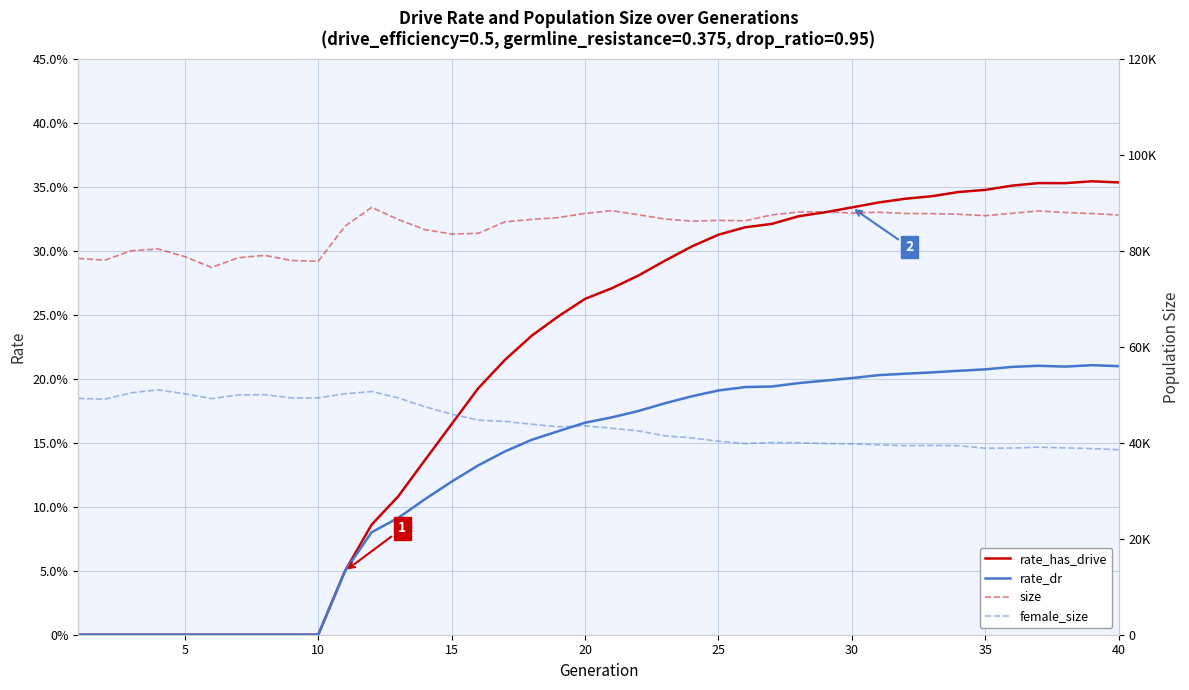

Is it true that rate_dr equals 0.3 at 25?

False